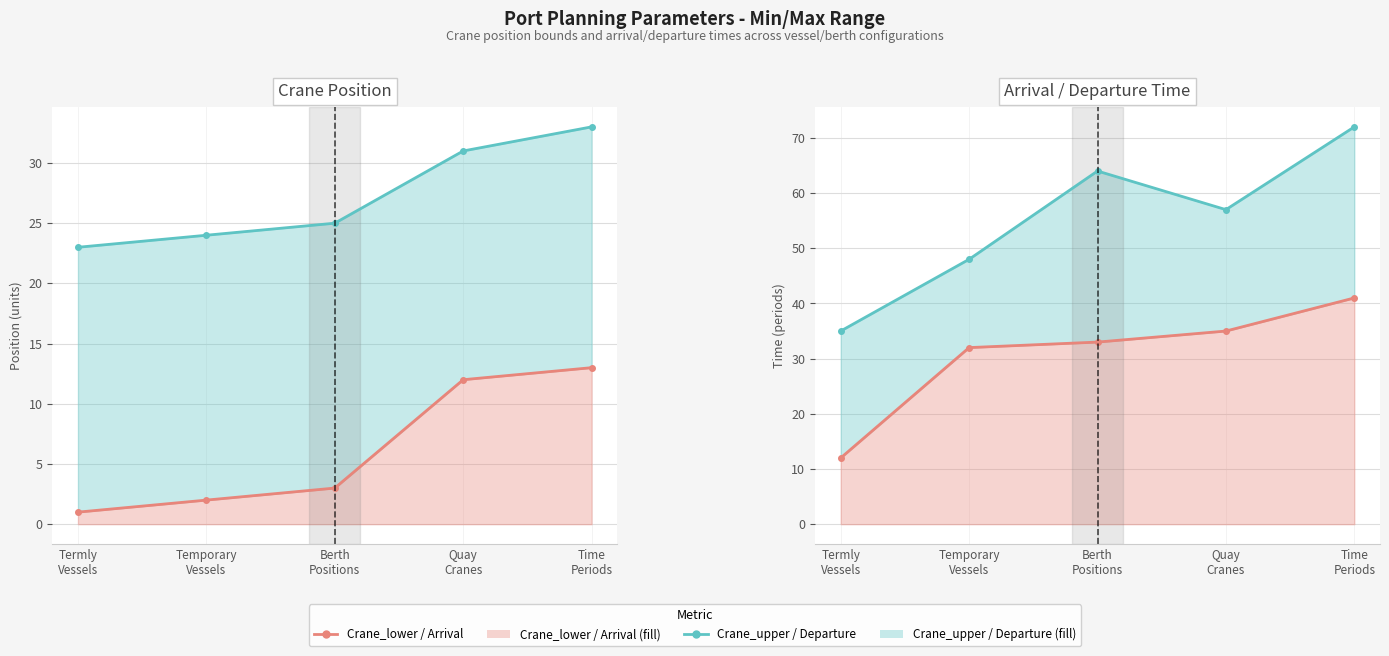

What is the difference between the maximum and minimum values in the Nominal_arrival_time series?

29